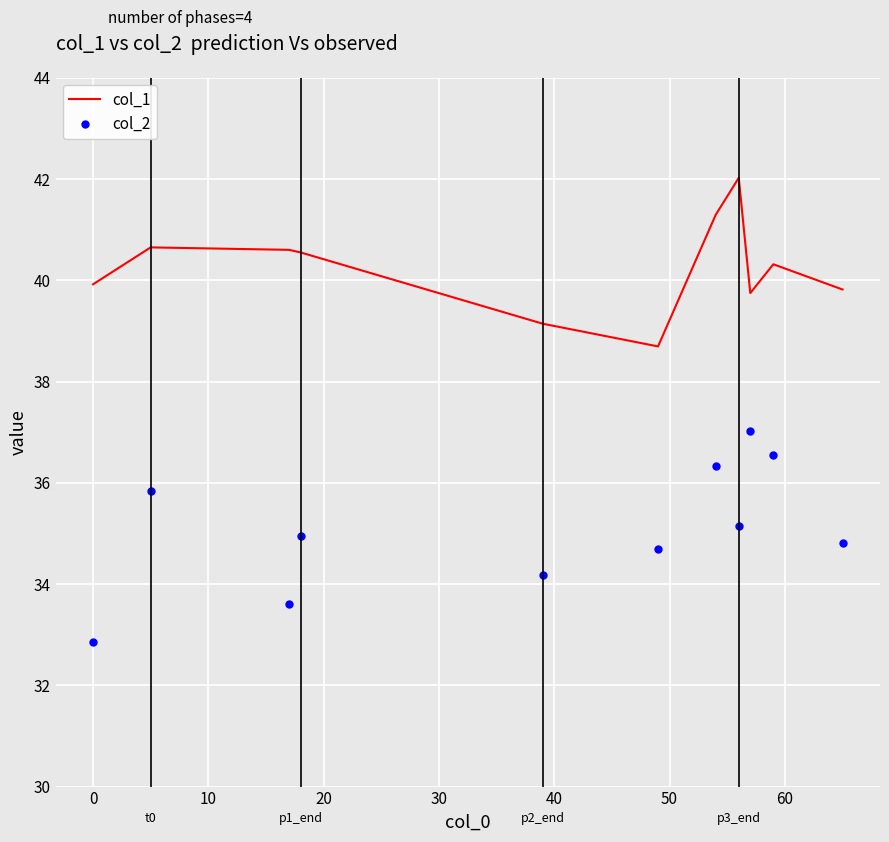

What is the minimum value for col_2?

32.9